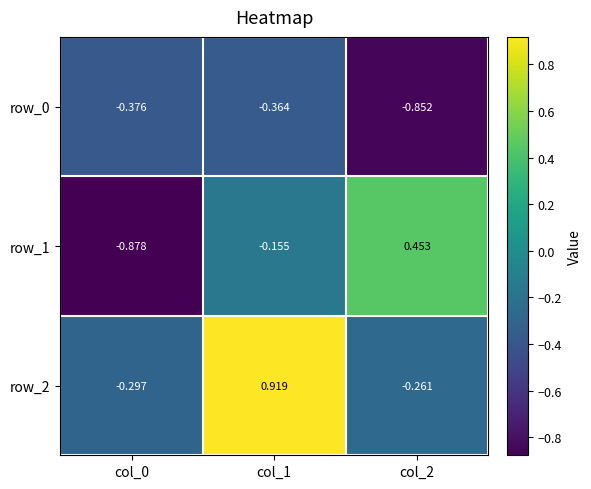

What is the total value across all series at col_0?

-1.6